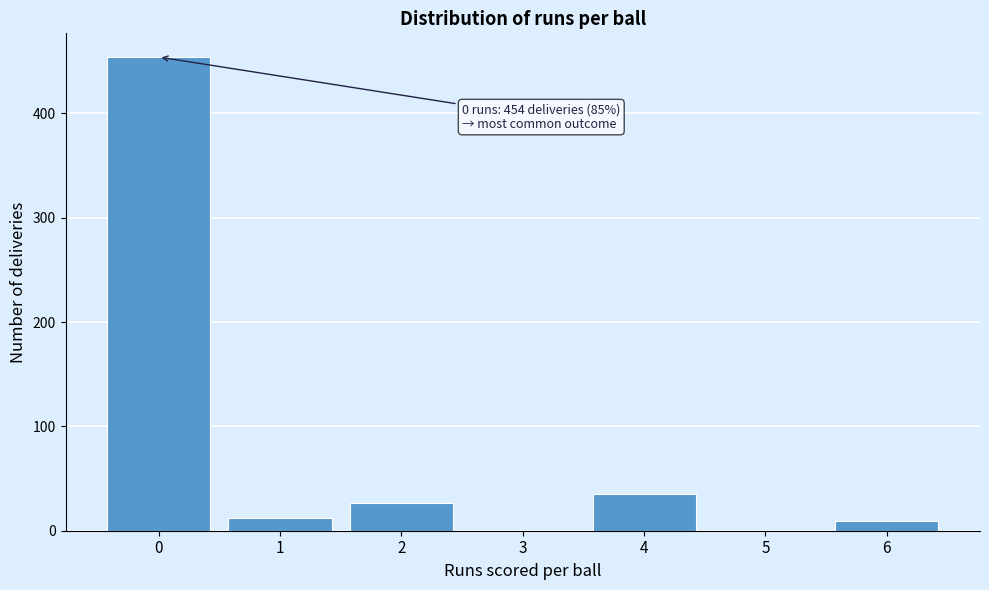

Reading right to left, list all the values displayed in this chart.

6=9	5=0	4=35	3=0	2=27	1=12	0=454